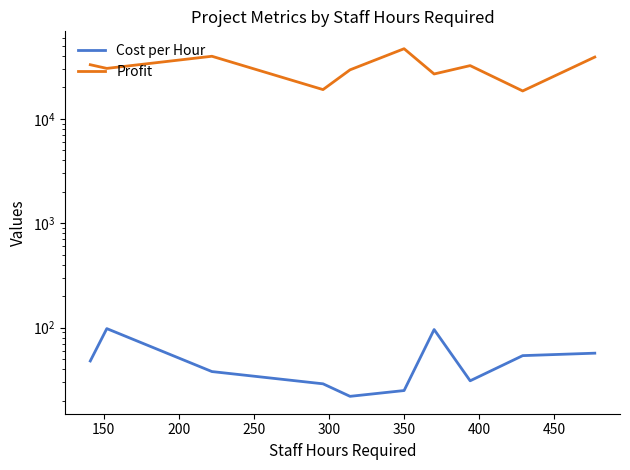

Reading left to right, extract all data points from this chart.

Cost per Hour: 48	98	38	29	22	25	96	31	54	57
Profit: 33047	30470	39831	19095	29522	47038	26940	32403	18531	39122